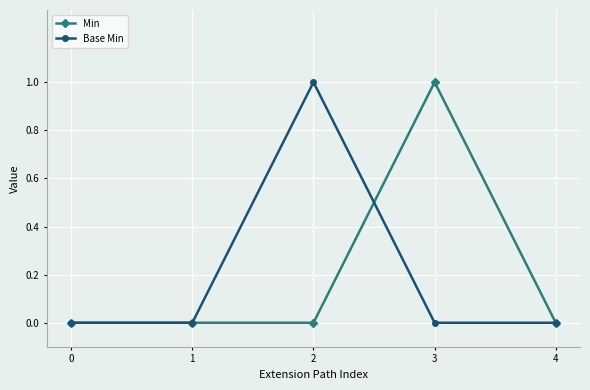

Which series changed the most between 1 and 2?

Base Min